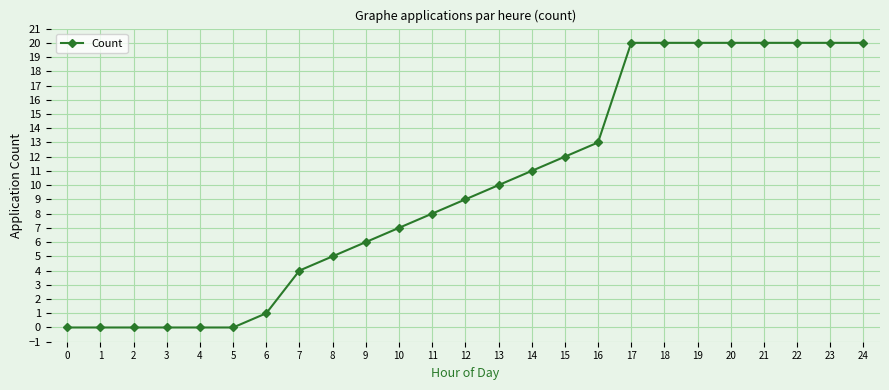

How many lines are shown in the chart?

1